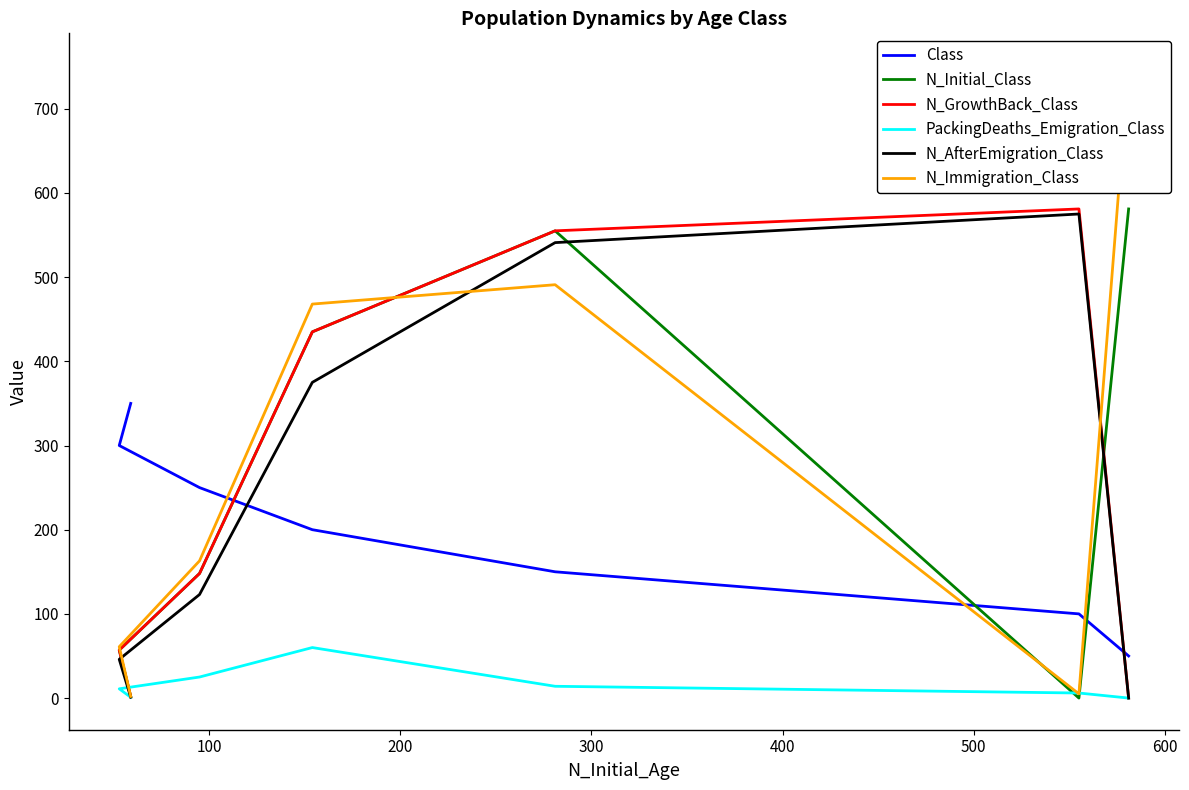

What is the value of the PackingDeaths_Emigration_Class point at the 4th from the left?

60